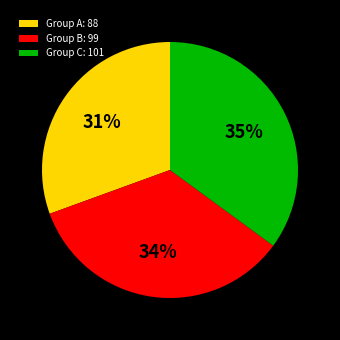

Between Group A: 88 and Group B: 99, which is larger?

Group B: 99